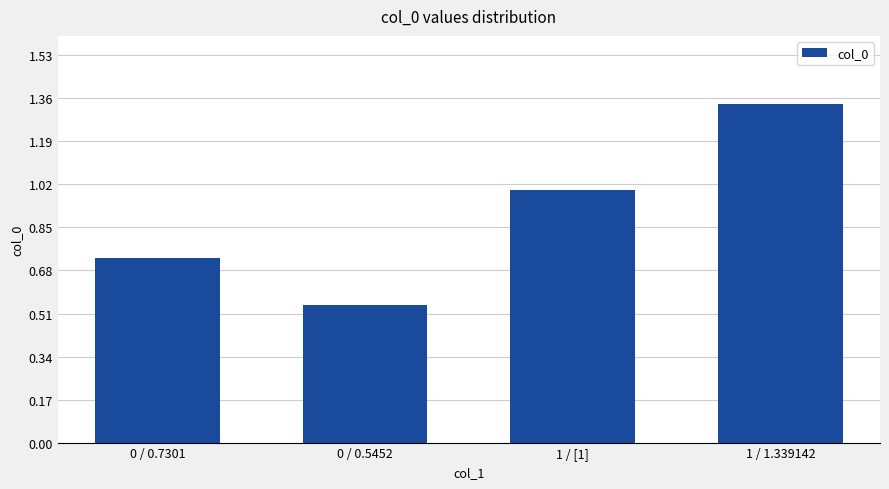

What is the sum of the values at 0 / 0.7301 and 1 / [1]?

1.7